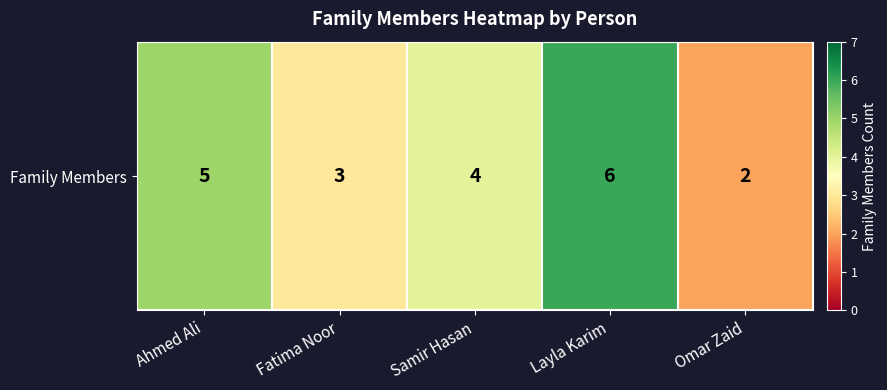

How many values are between 3 and 5?

3